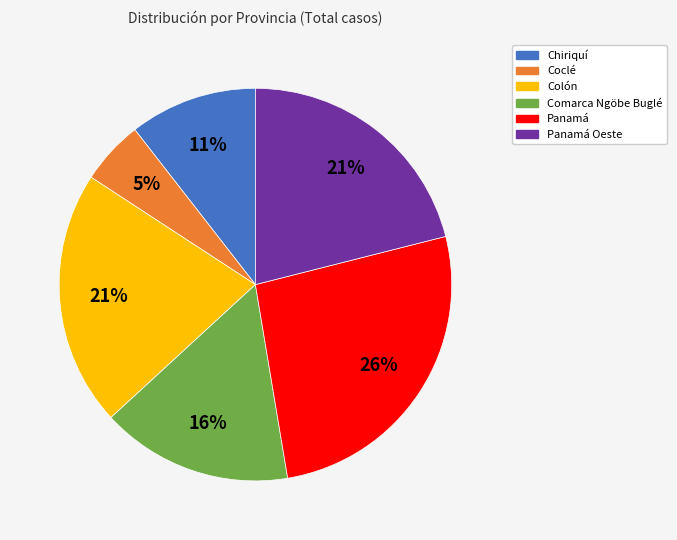

To the nearest percent, what is the difference between the largest and smallest slice percentages?

21%